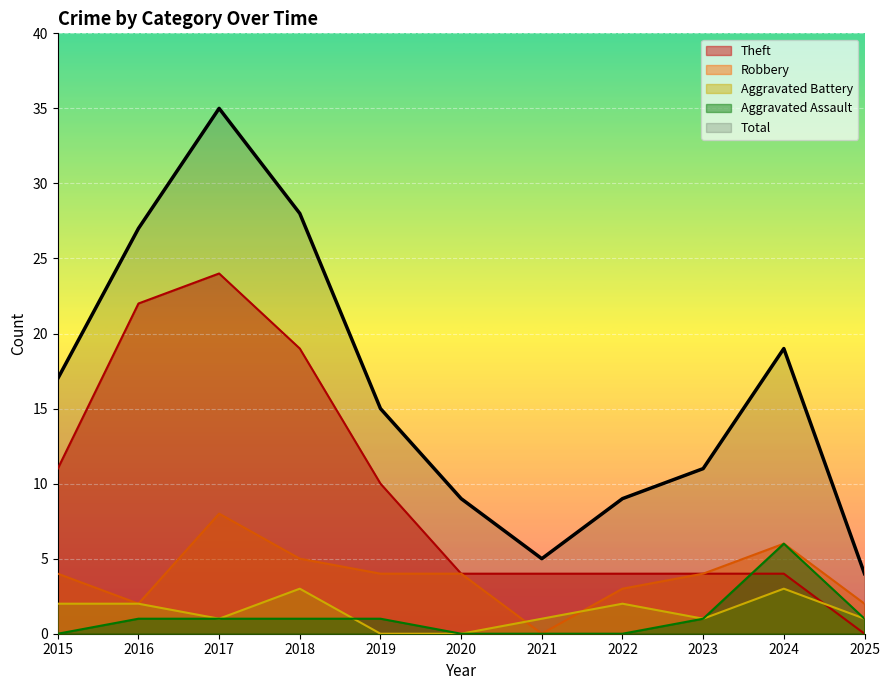

In Aggravated Battery, how many points are higher than both neighbors (excluding endpoints)?

3